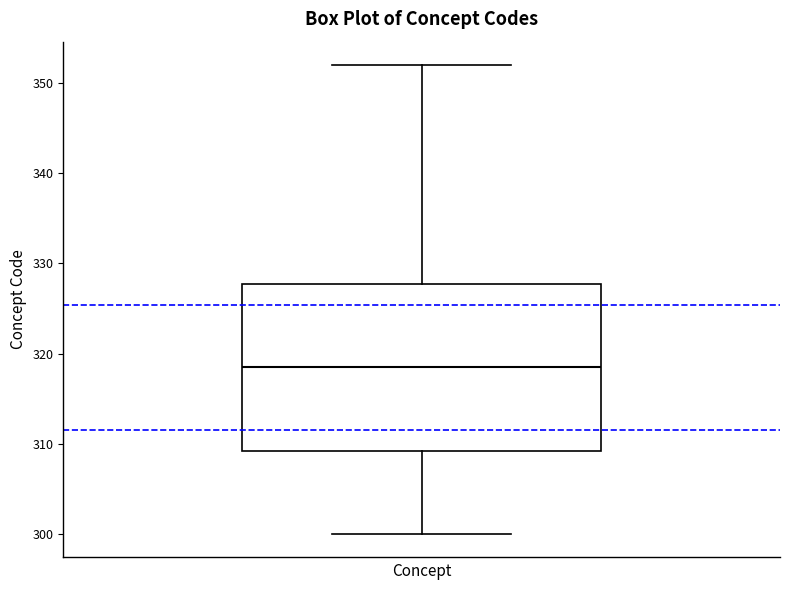

Transcribe this box plot: give where the median line is, the range the box spans, and where the two whiskers end, as read against the y-axis. The values are not printed on the chart, so give them approximately, as read against the axis.

median 319, box 309 to 328, whiskers 300 to 352